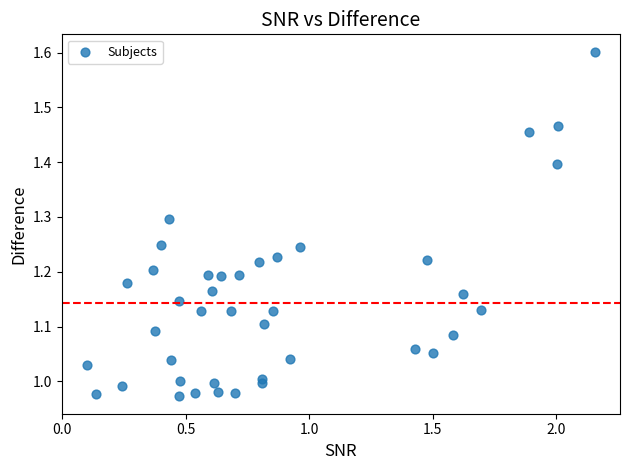

What is the range of X values (max minus min)?

2.1